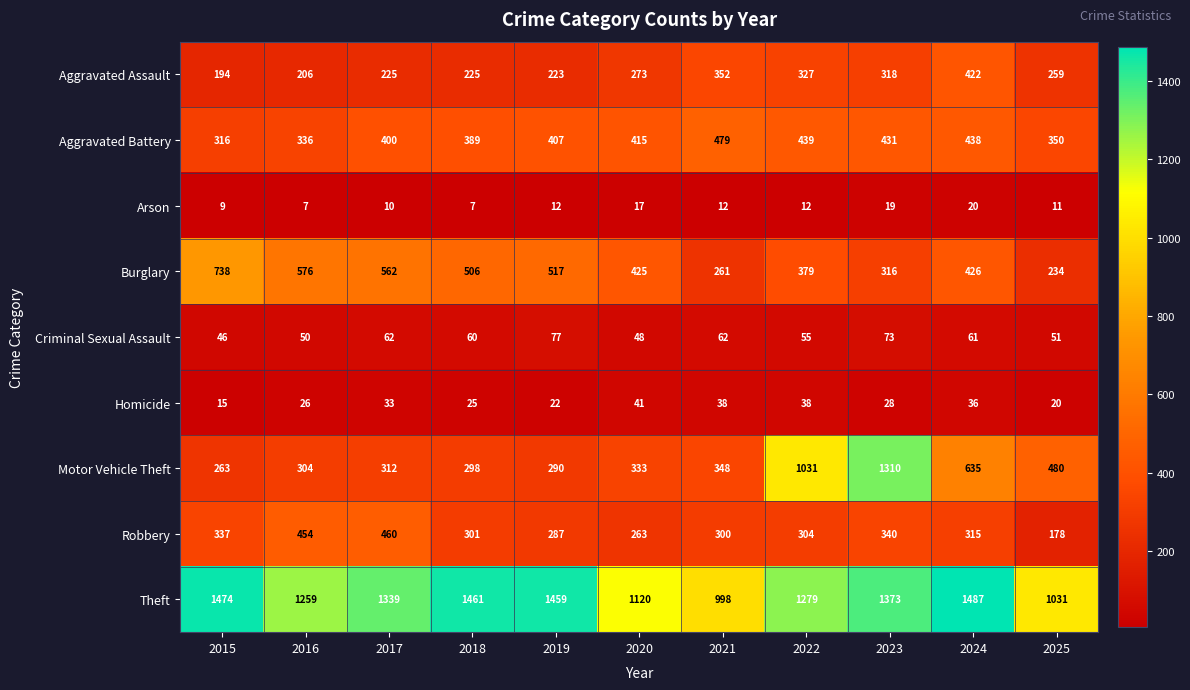

Which category has the highest value across all series?

2024